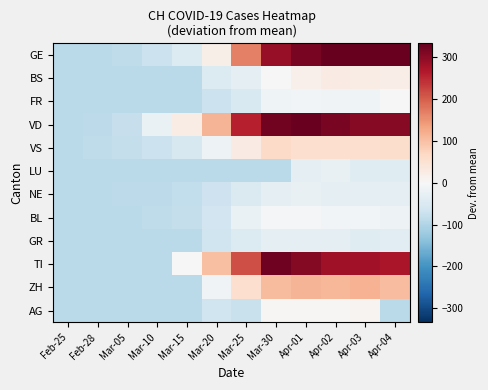

Which series has the largest total across all categories?

VD